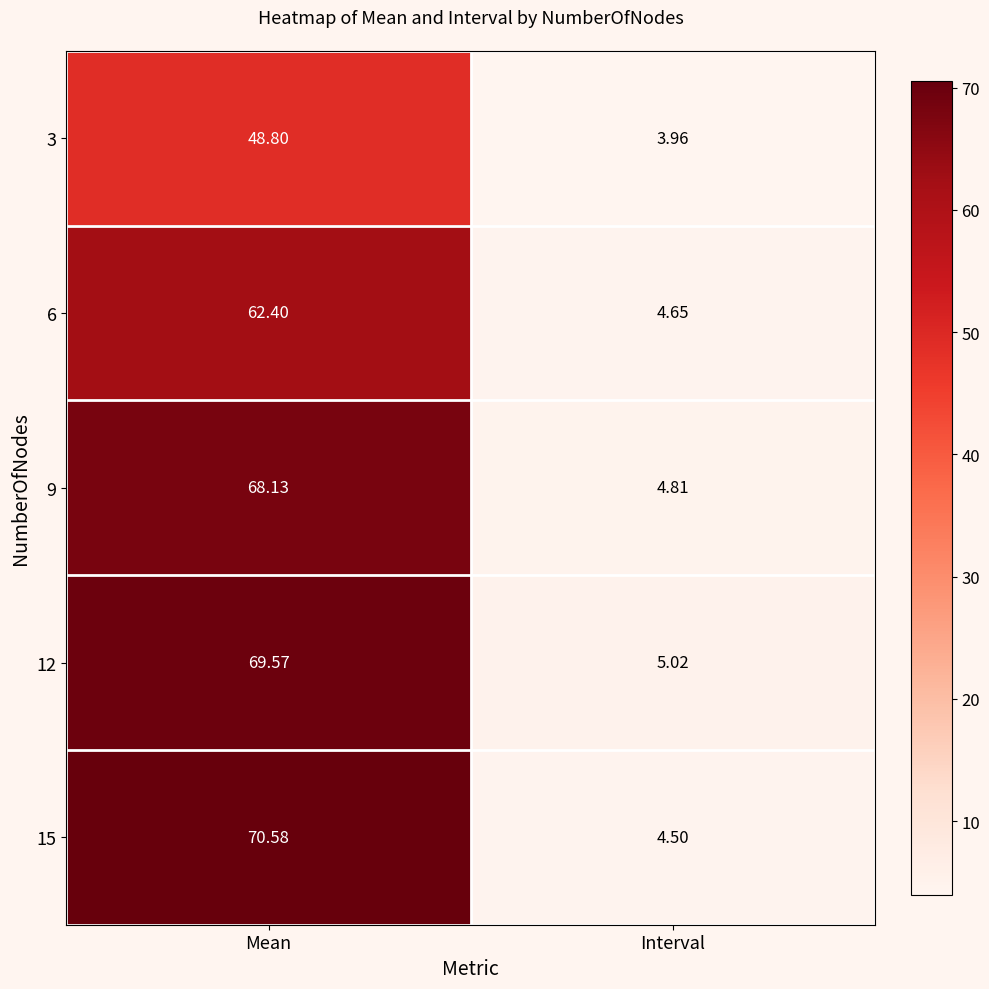

At which category is the sum across all series the highest?

Mean